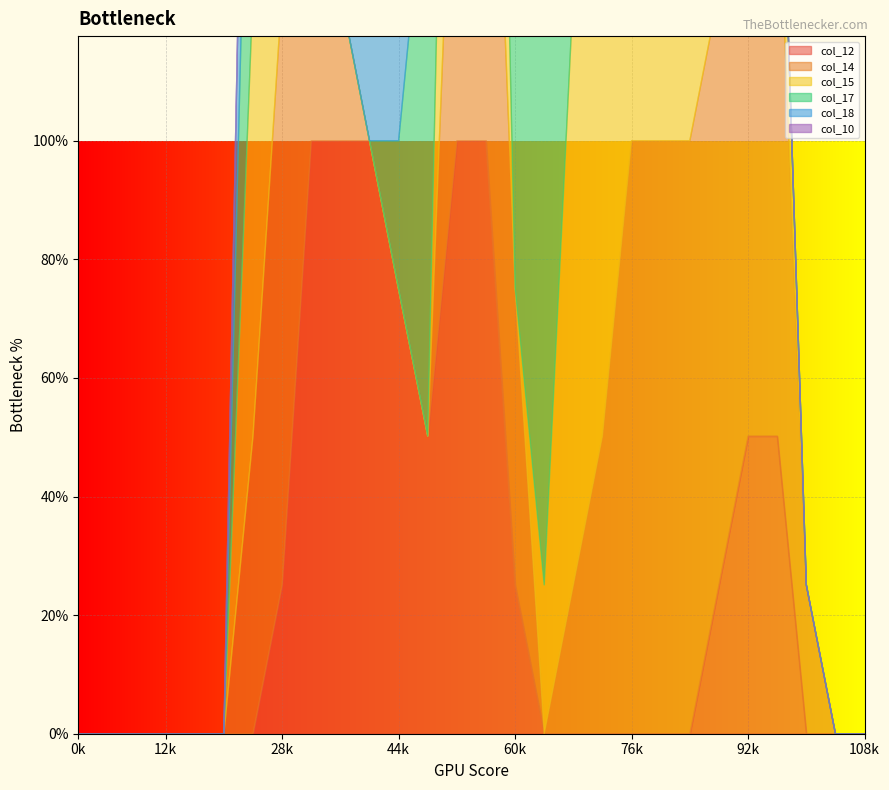

At which label is col_15 closest to 127?

8